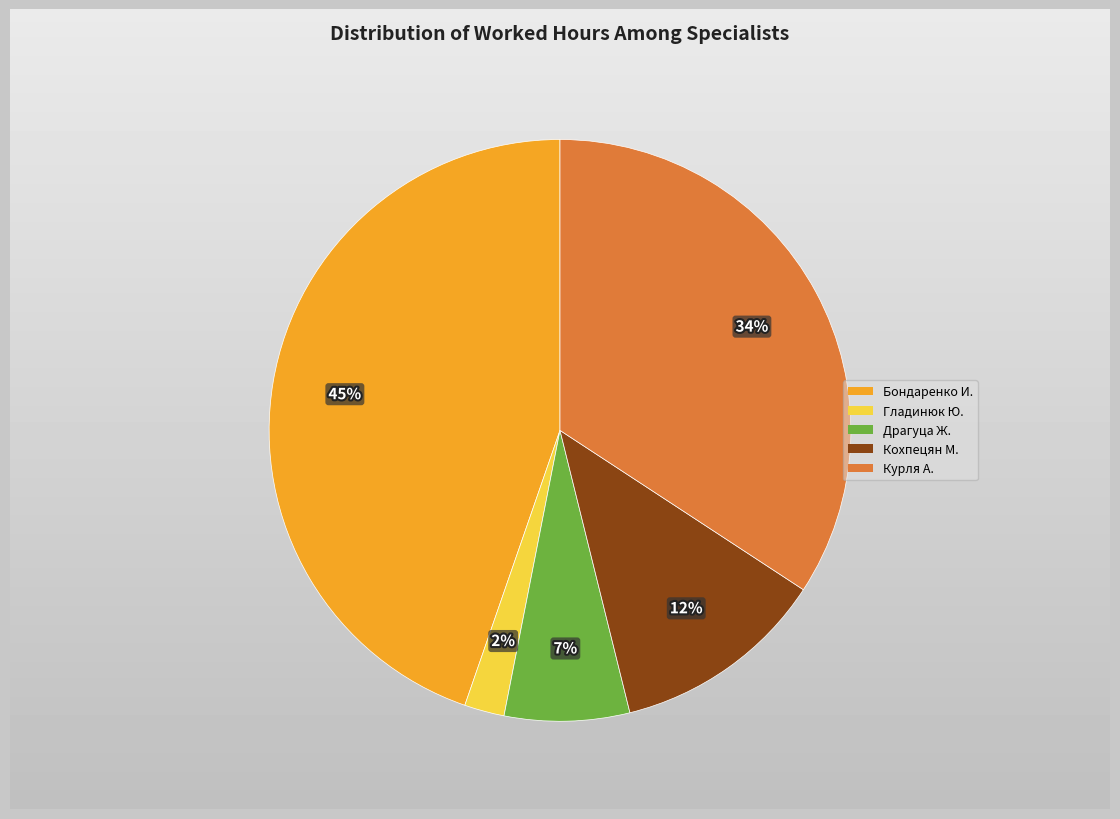

How many segments does this pie chart have?

5